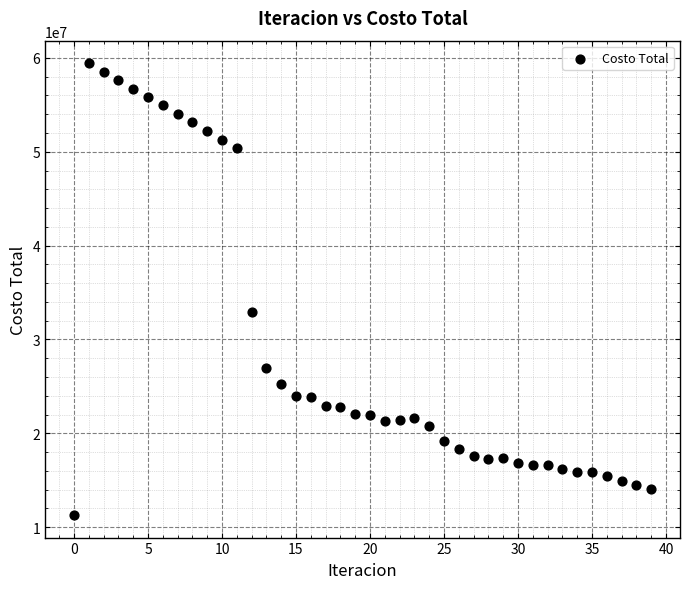

What is the range of Y values (max minus min)?

48138633.8